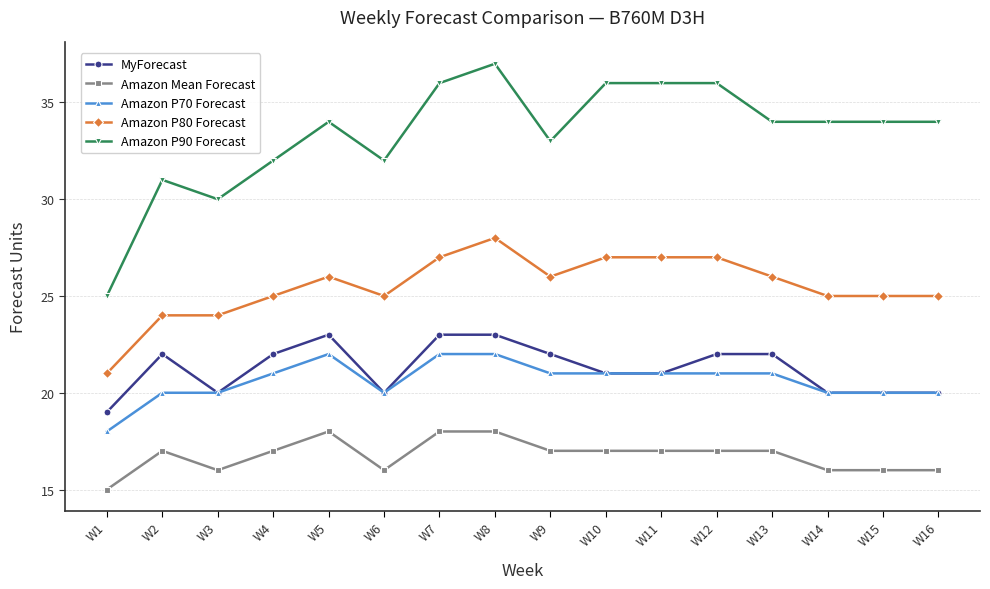

Count the Amazon P80 Forecast values in the range 25 to 27.

12